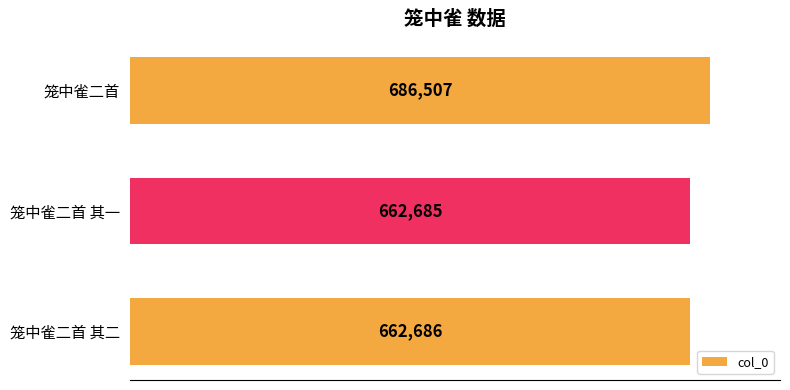

Does the chart contain any negative values?

No